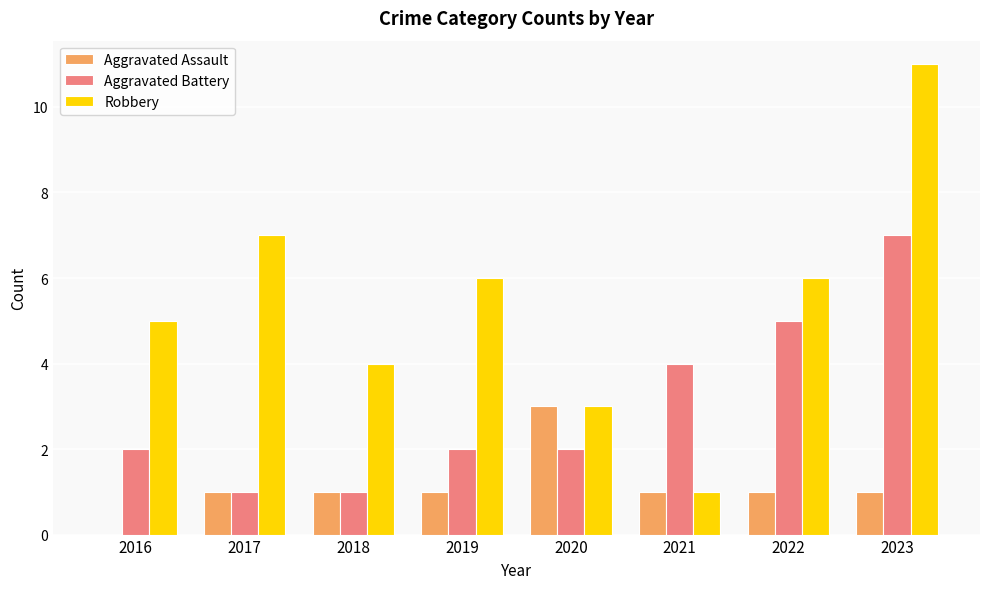

Between 2017 and 2021, which series saw the biggest shift?

Robbery